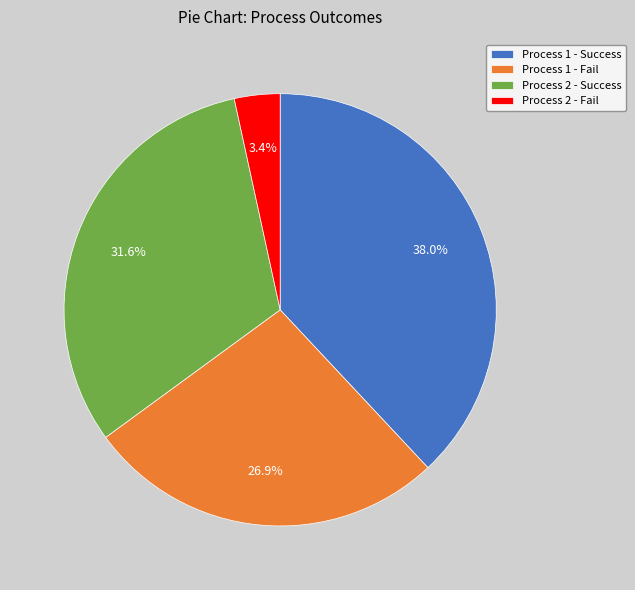

What is the largest slice in the pie chart?

Process 1 - Success